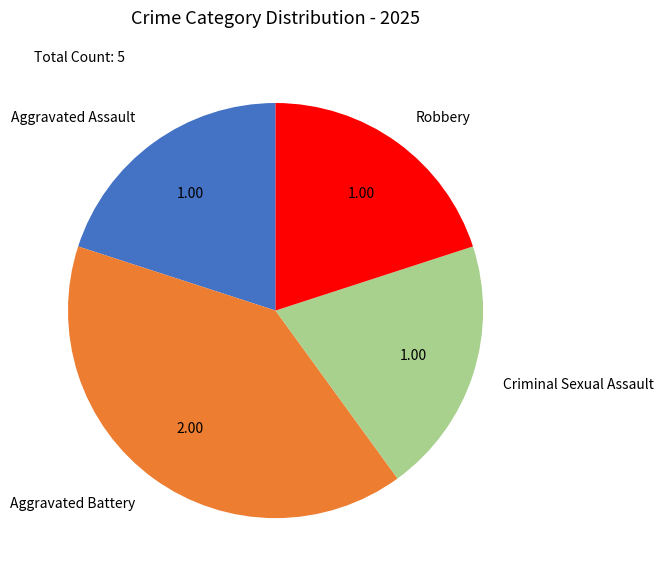

Which category has the biggest portion of the pie?

Aggravated Battery